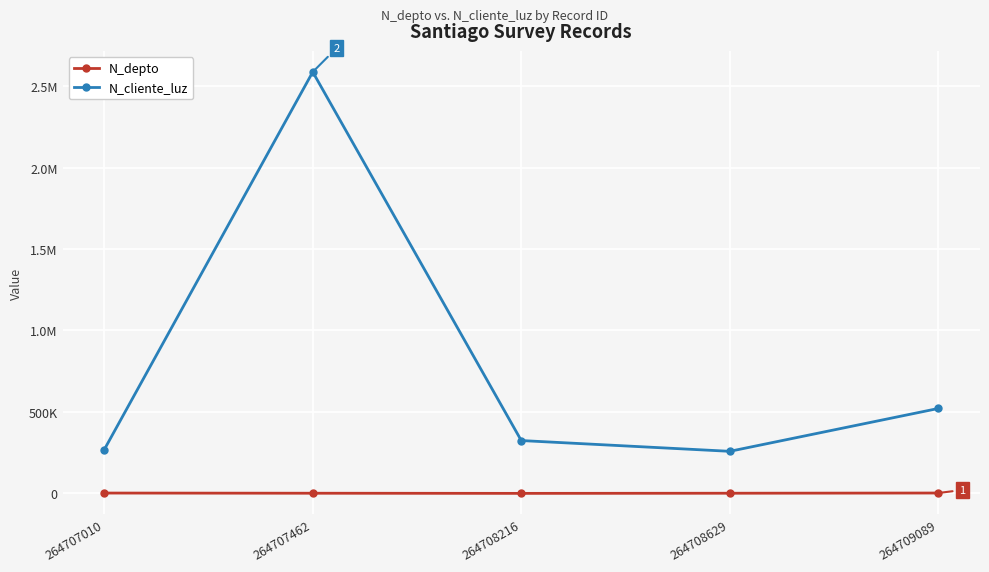

Between 264709089 and 264707010, which is larger?

264709089